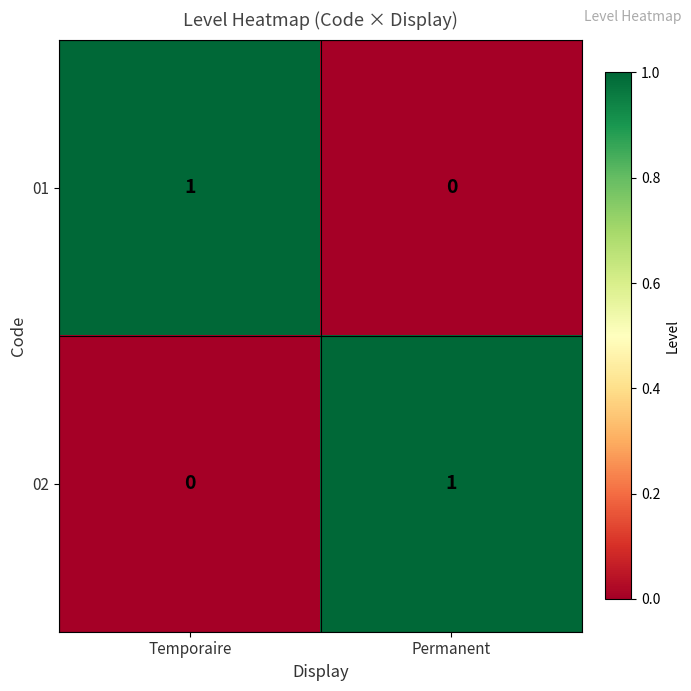

Is the value of 02 at Temporaire greater than the value of 01 at Temporaire?

No